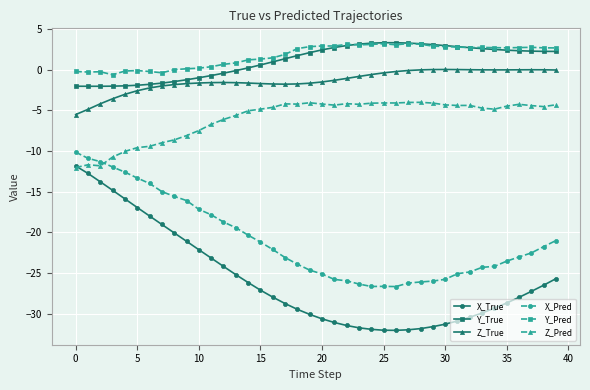

What is the difference between the maximum and minimum values in the X_Pred series?

16.5